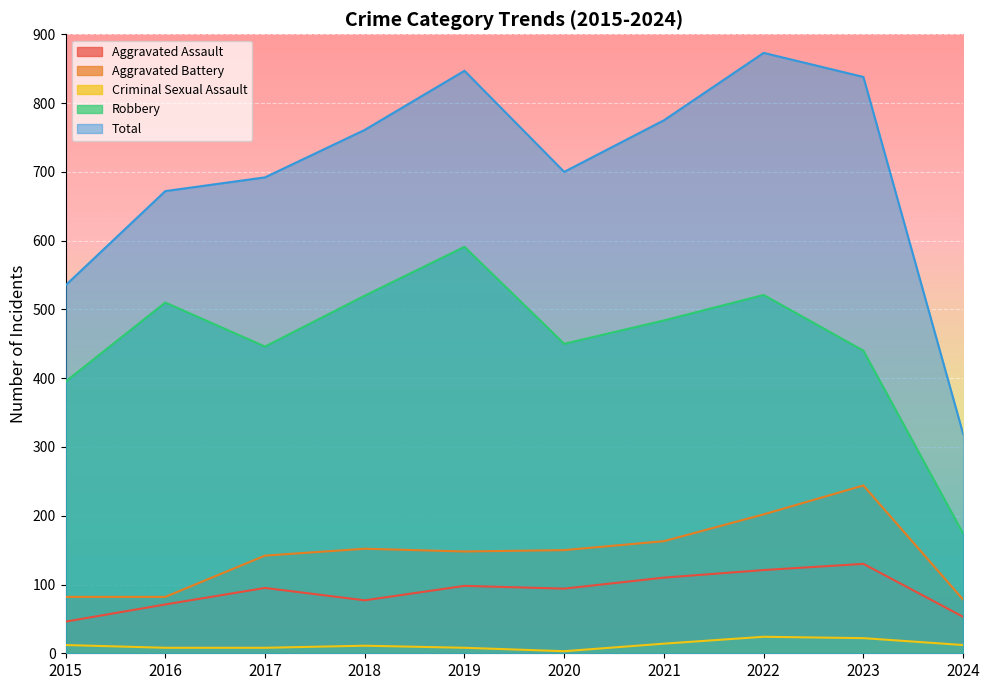

Is it true that Total equals 873 at 2022?

True